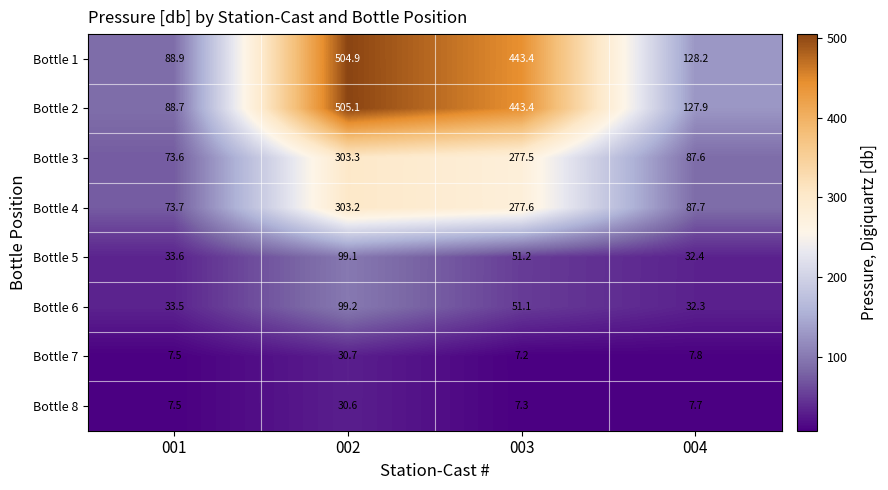

The Bottle 3 series shows 277.5 at 003. True or false?

True